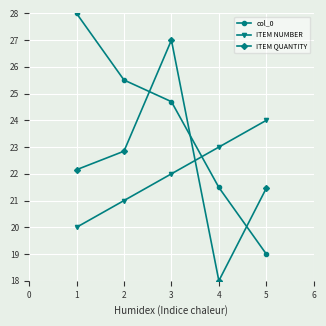

Which series ends up on top after the final intersection of col_0 and ITEM QUANTITY?

ITEM QUANTITY